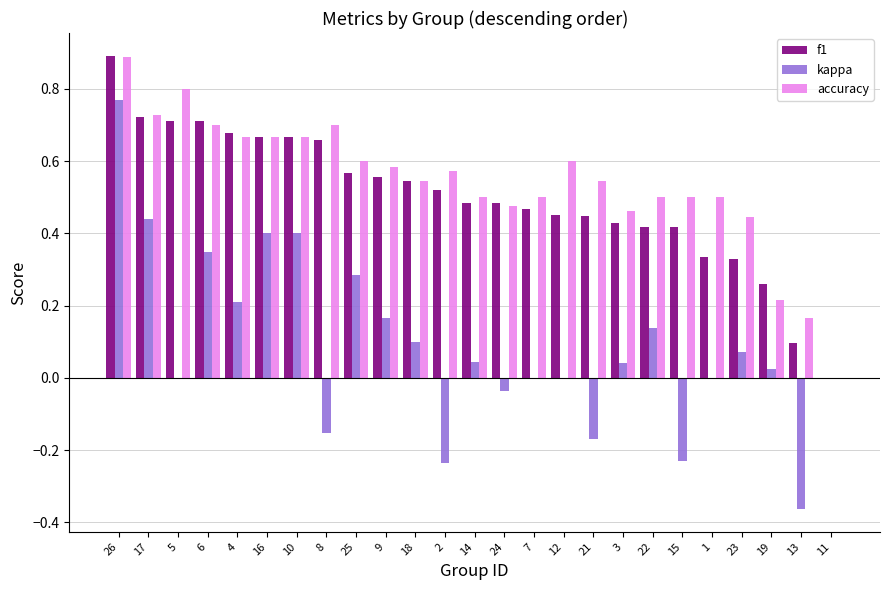

At which category is the sum across all series the highest?

26